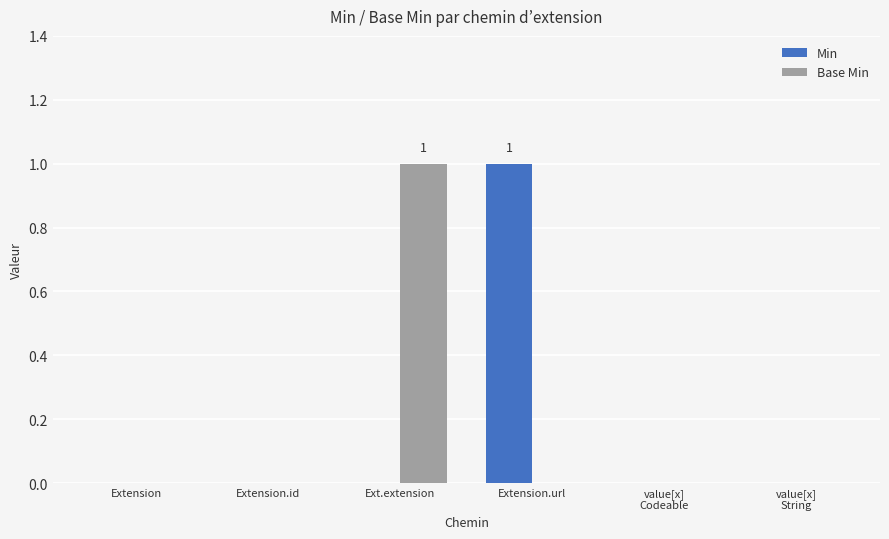

The Base Min series shows 0 at Extension. True or false?

True